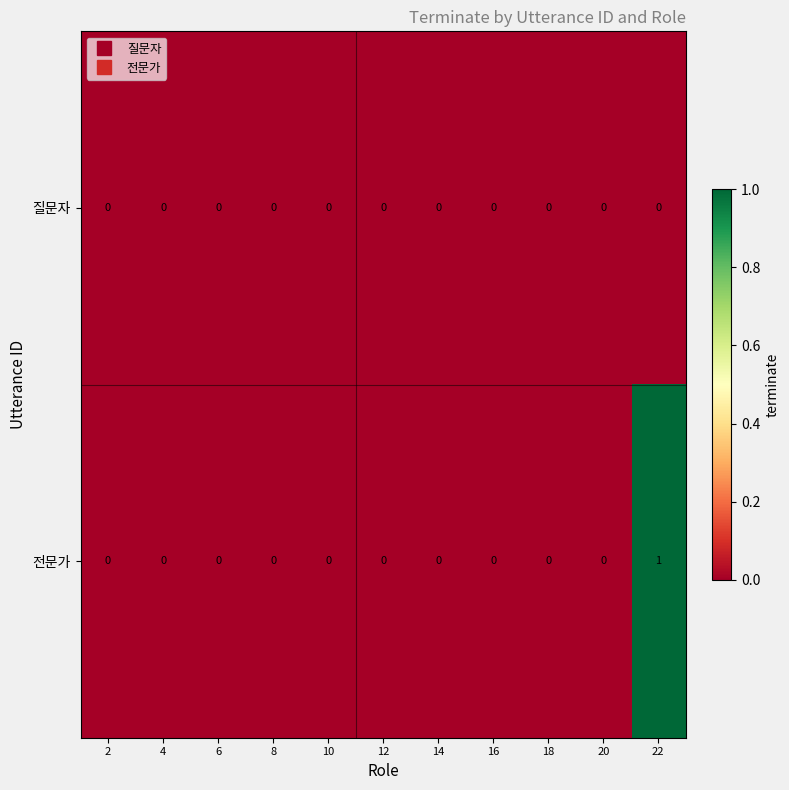

Which series has the largest total across all categories?

전문가